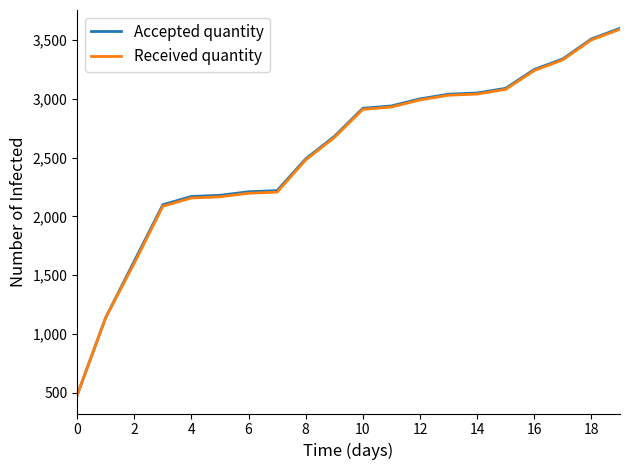

What is the lowest value of the Accepted quantity series?

480